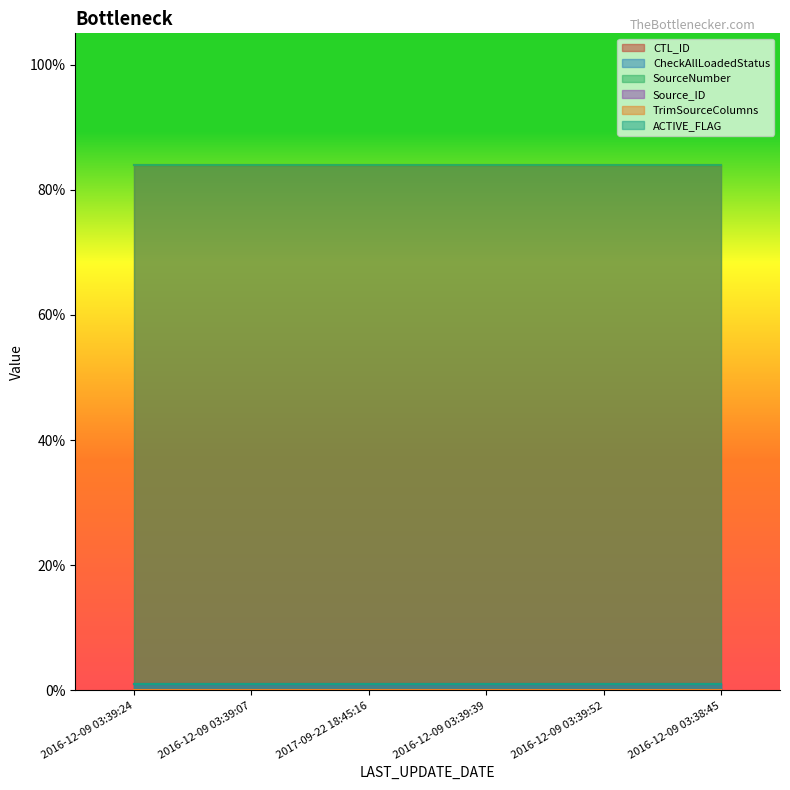

What is the value of the CheckAllLoadedStatus point at the 4th from the left?

1